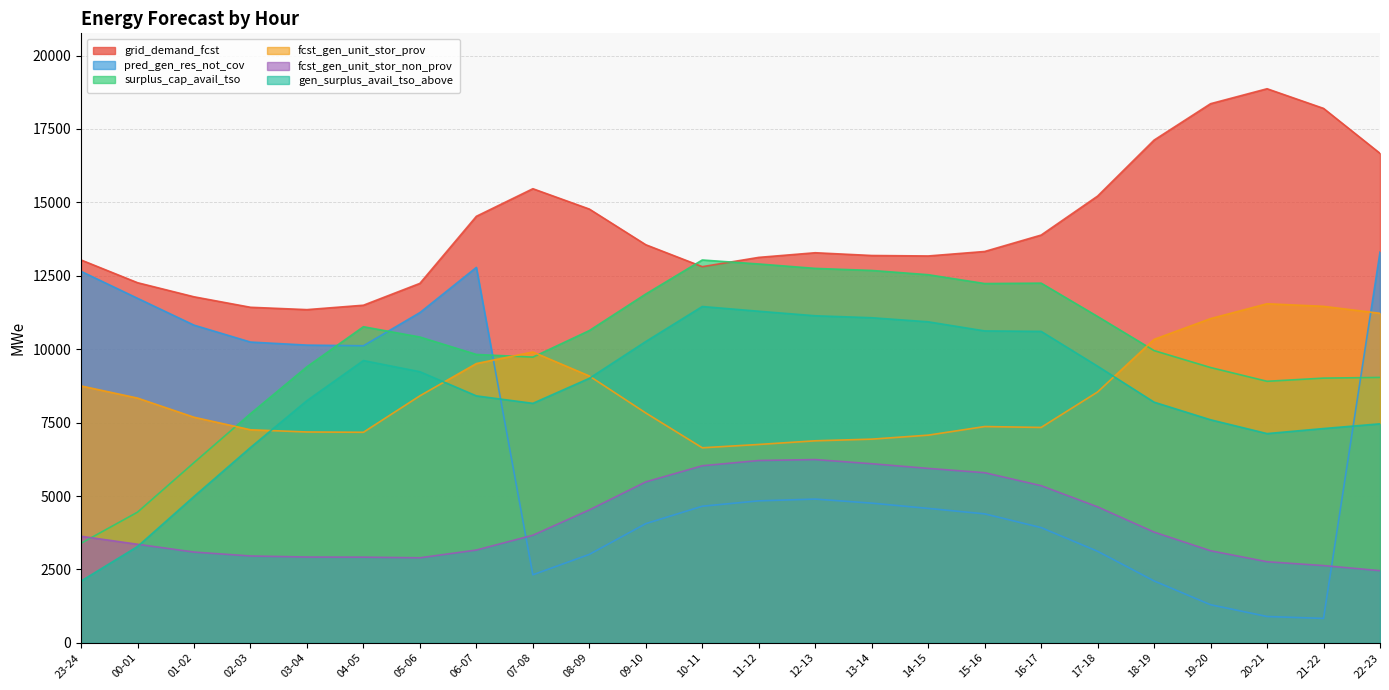

What is the sum of the fcst_gen_unit_stor_prov values at 20-21 and 09-10?

19375